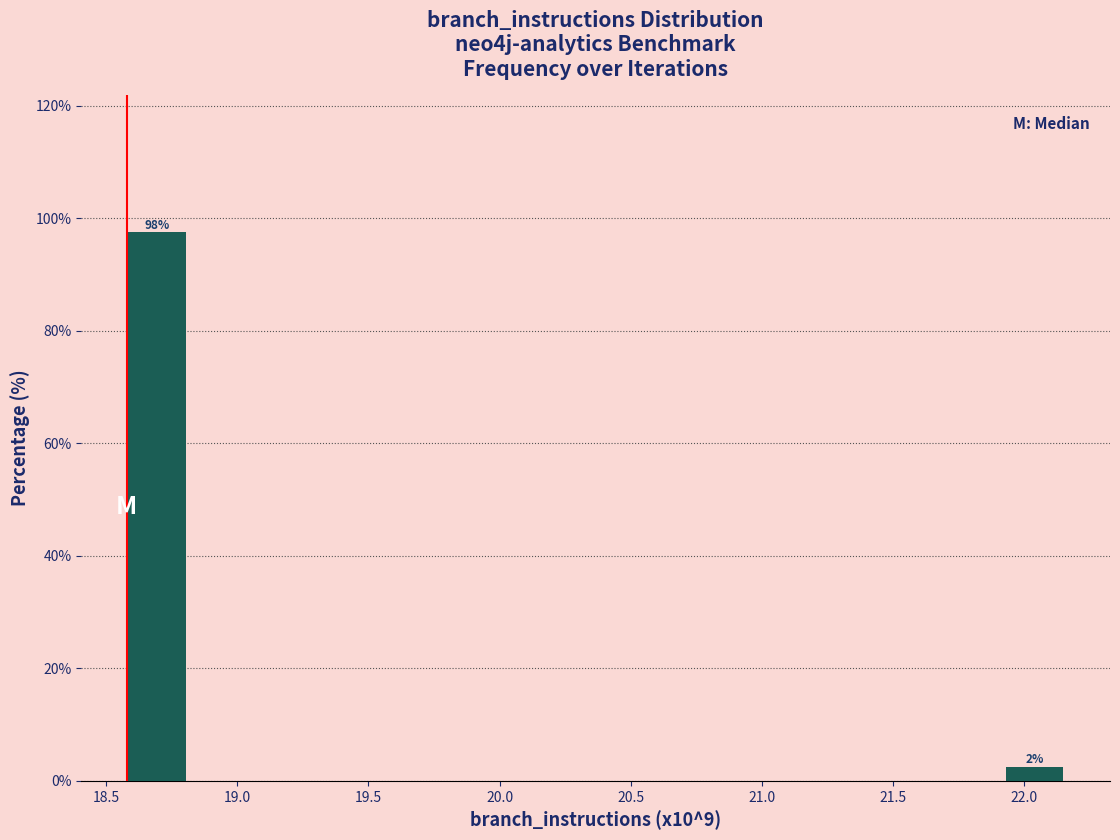

Over which range of the x-axis is the bar tallest?

18.55 to 18.80